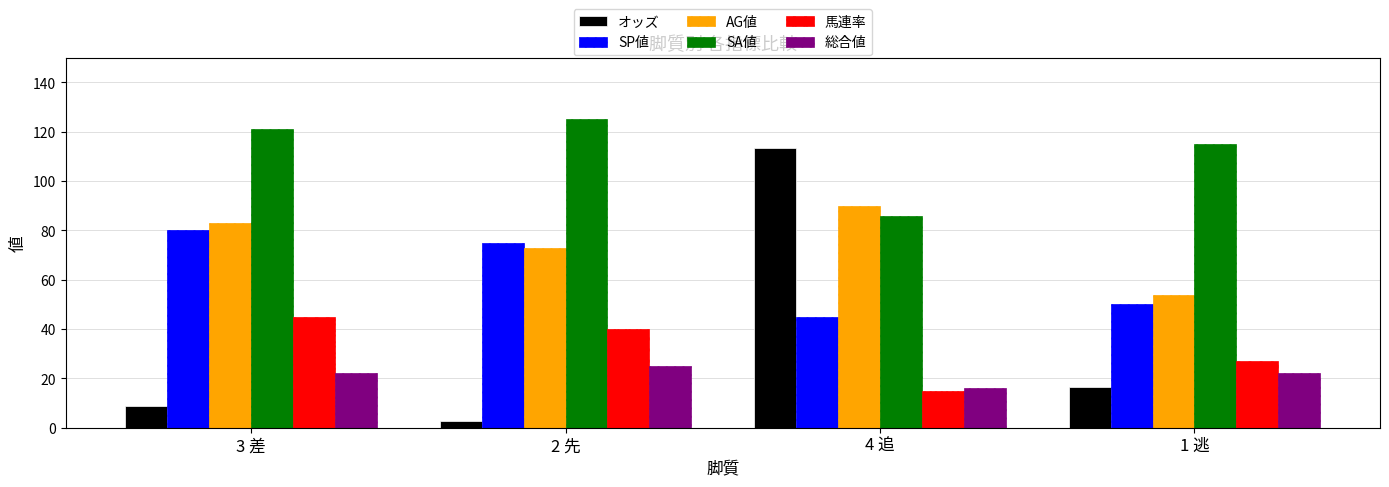

Is the value of オッズ at 1 逃 greater than the value of SA値 at 3 差?

No